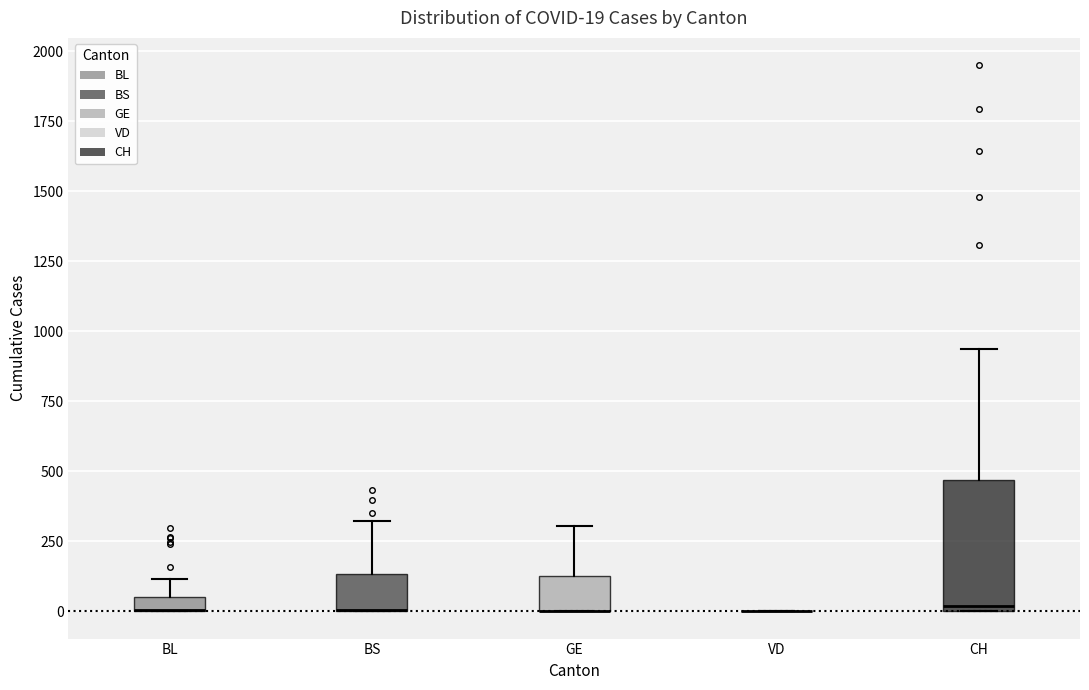

Comparing the boxes themselves (not the whiskers), which one is the tallest?

CH